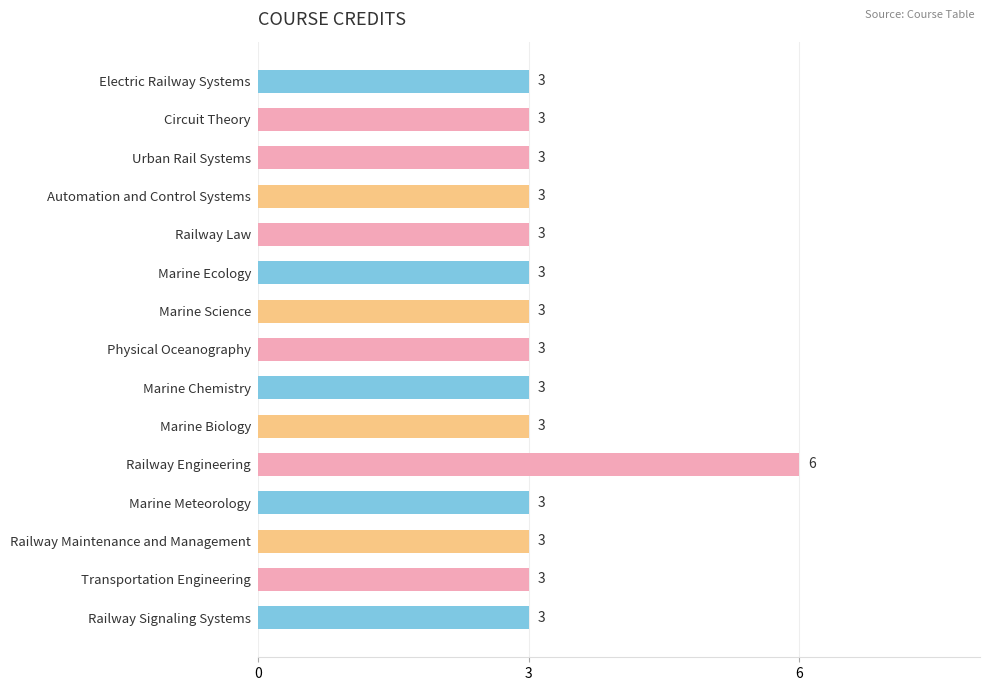

What is the sum of the values at Circuit Theory and Electric Railway Systems?

6